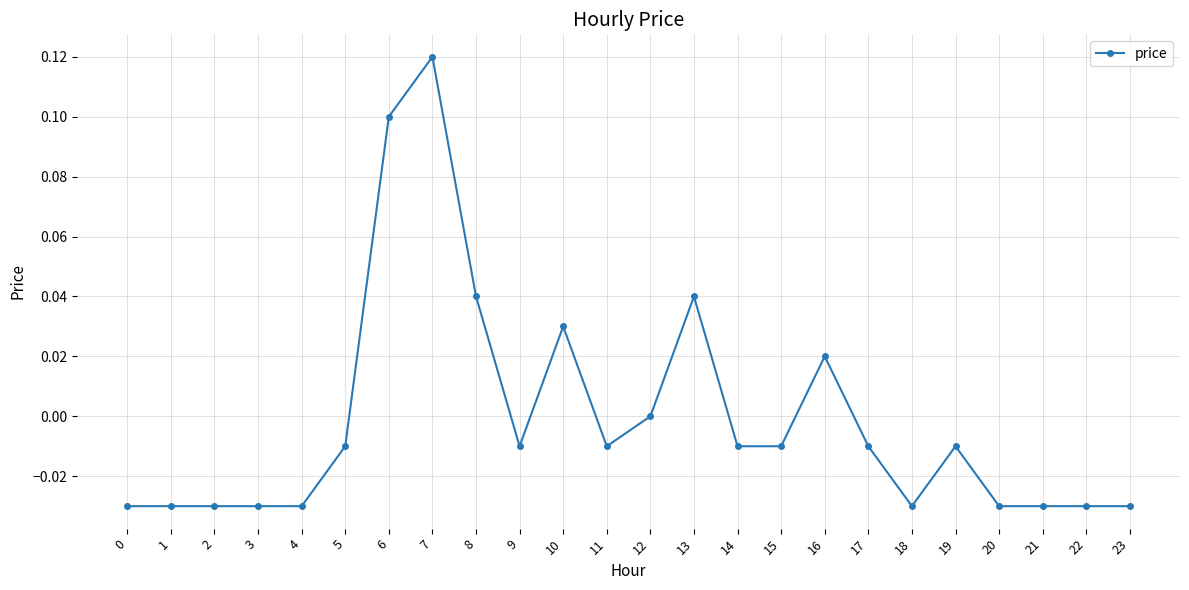

True or false: the data shows -0.0 at 5.

True